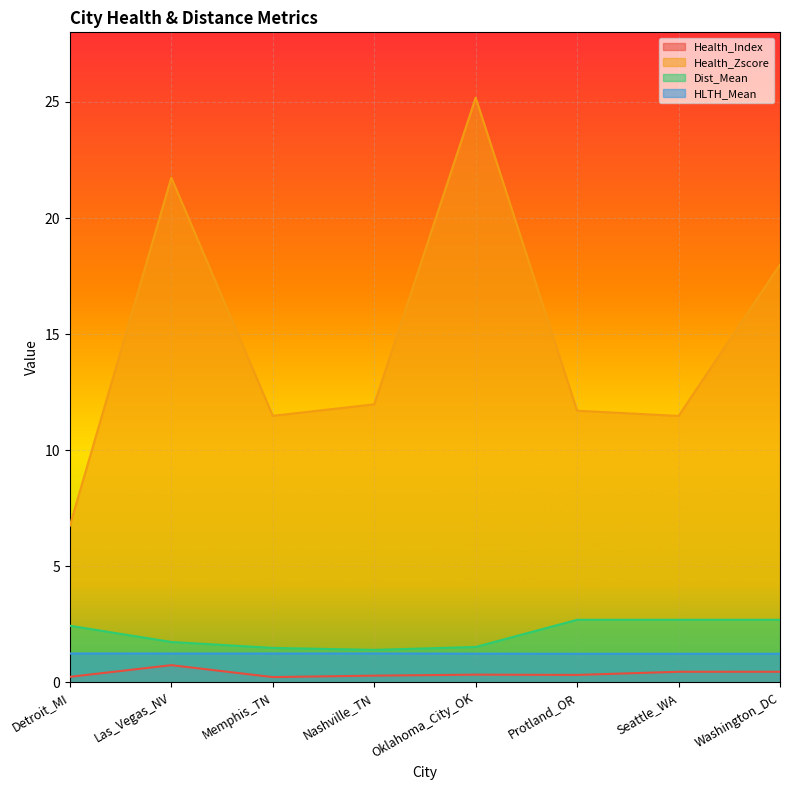

What is the value of the Health_Index point at the 7th from the left?

0.5